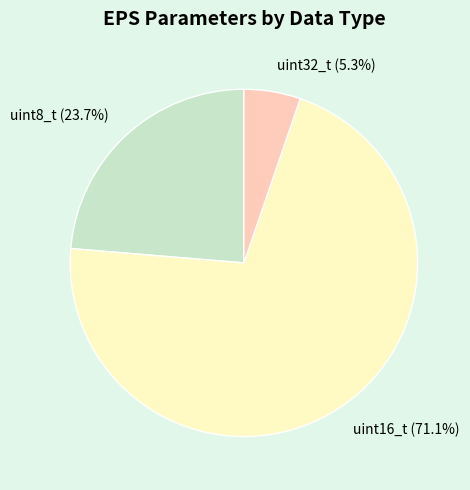

Rank the categories by value from lowest to highest.

uint32_t, uint8_t, uint16_t